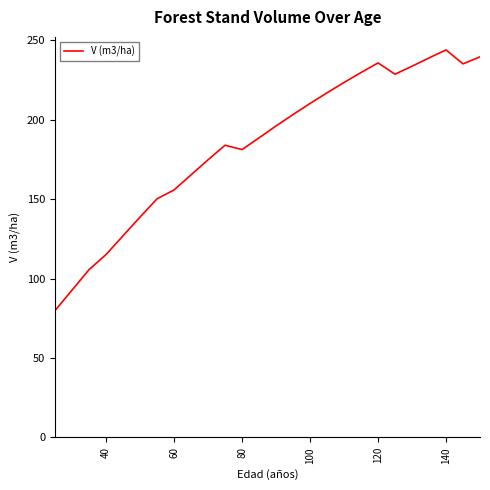

What is the difference between the maximum and minimum values?

164.1